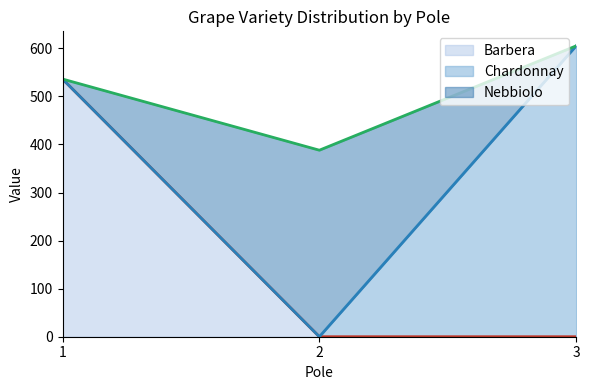

Does the chart display data point markers on the line(s)?

No